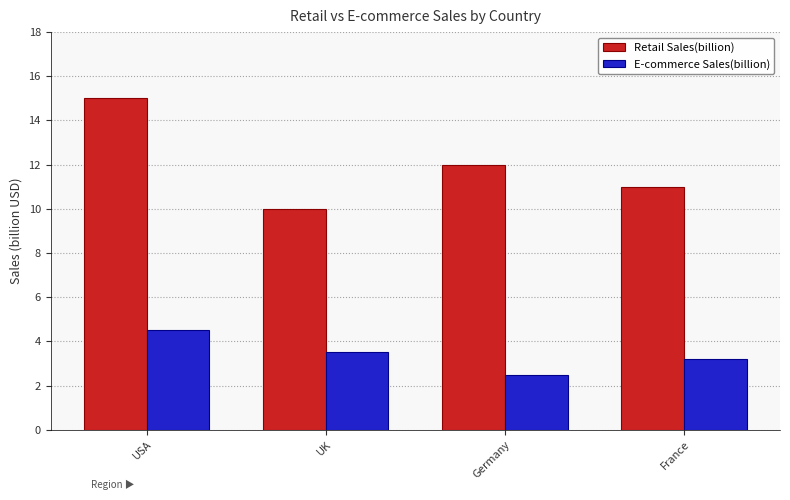

What position from the left is USA?

1